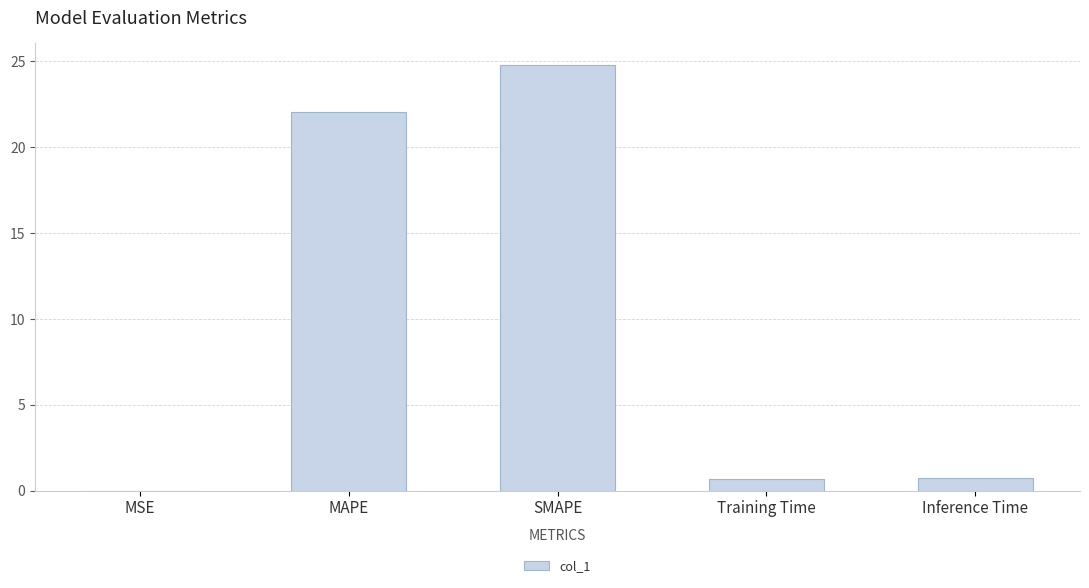

The value at MSE is 0.0. True or false?

True